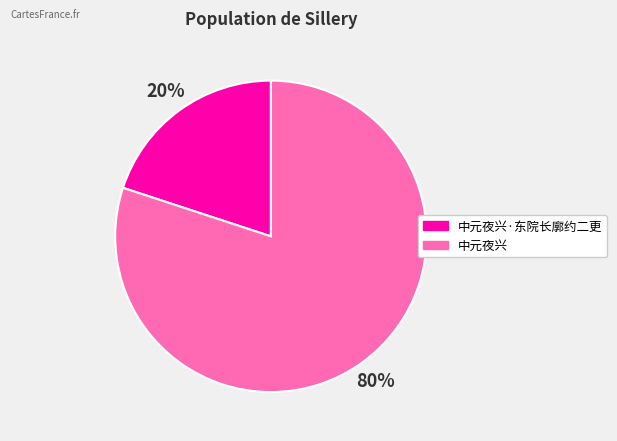

Is there a majority slice in this chart?

Yes